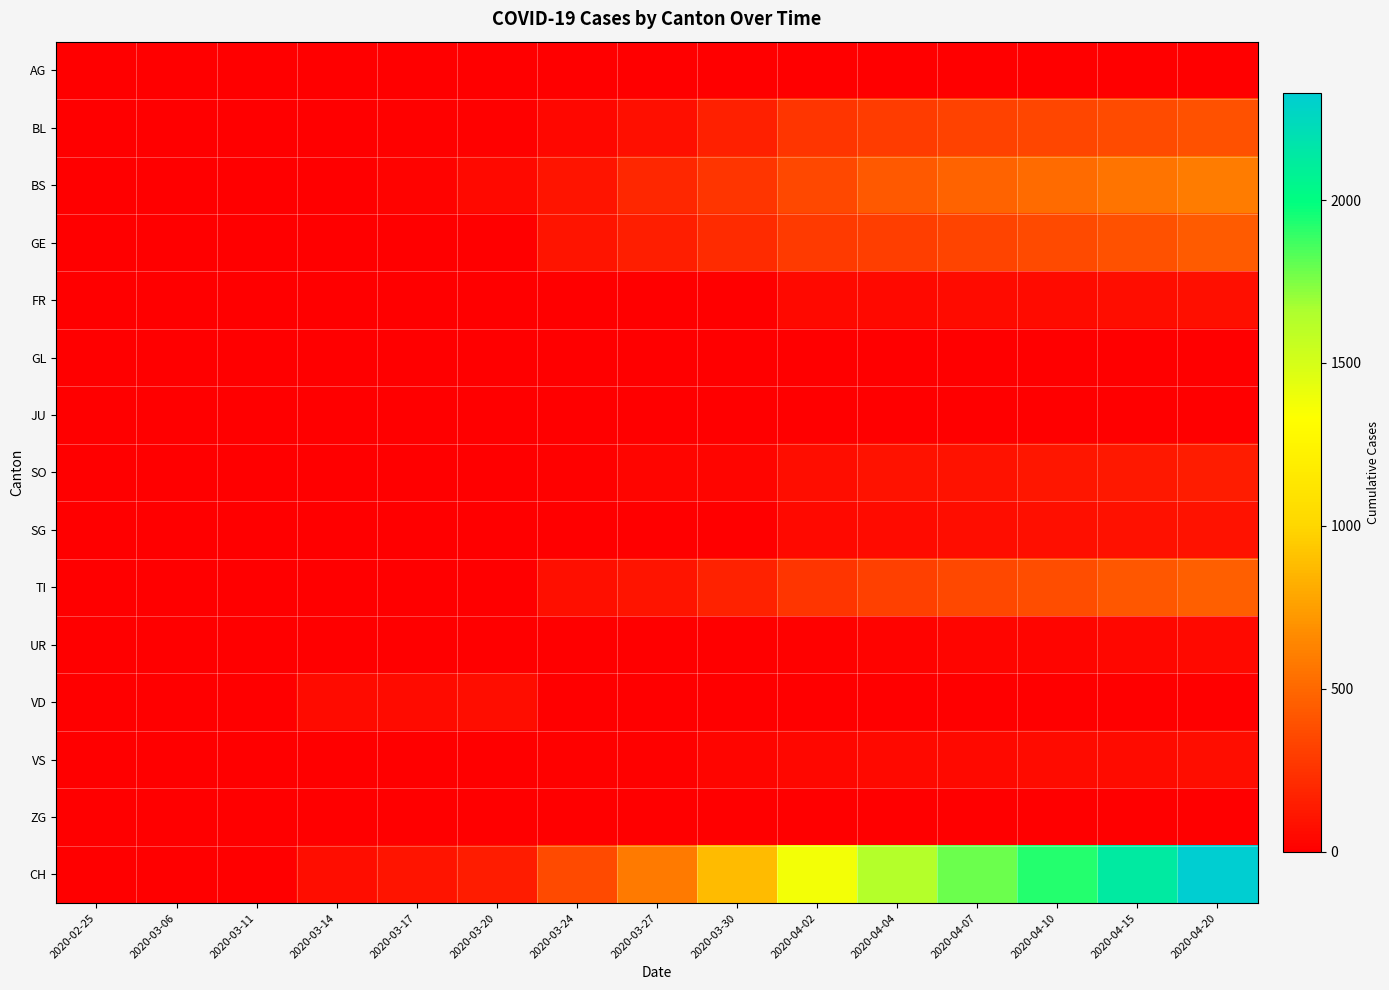

What is the total value across all series at 2020-03-14?

137